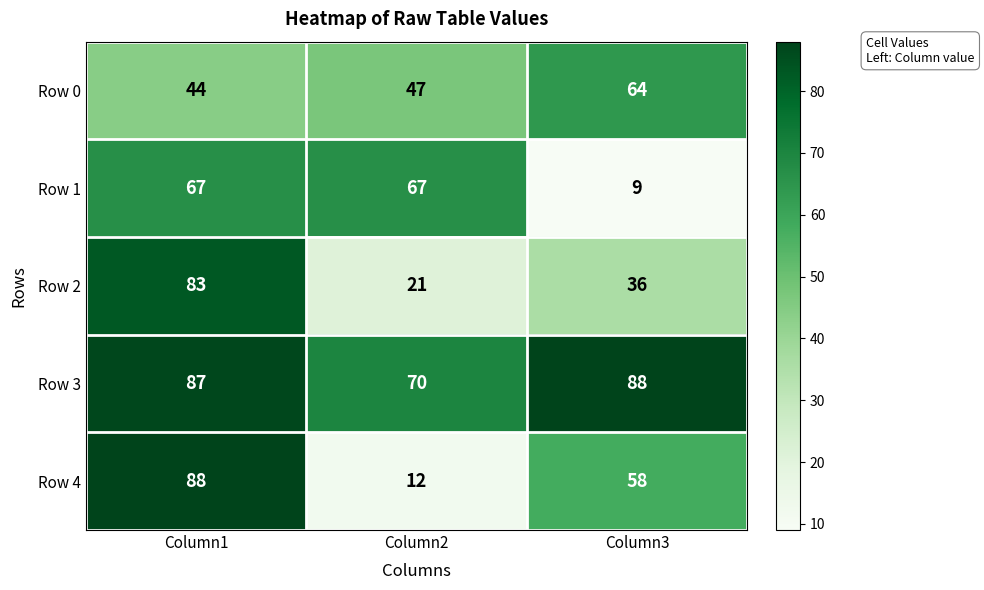

What is the greatest value displayed?

88